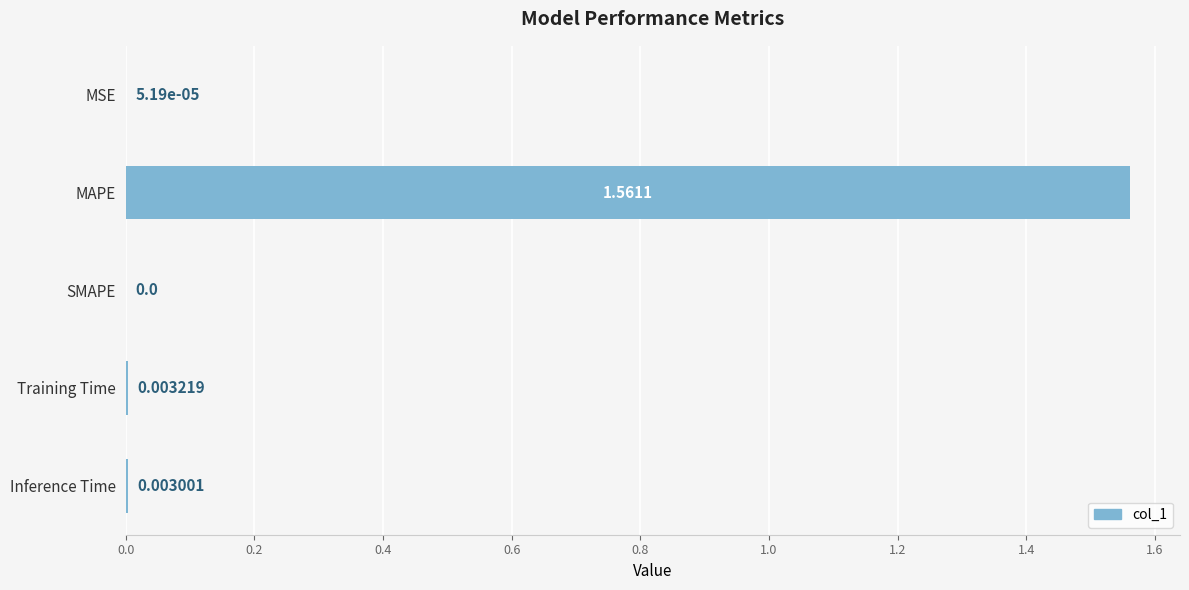

Where is the data nearest to the value 0?

SMAPE